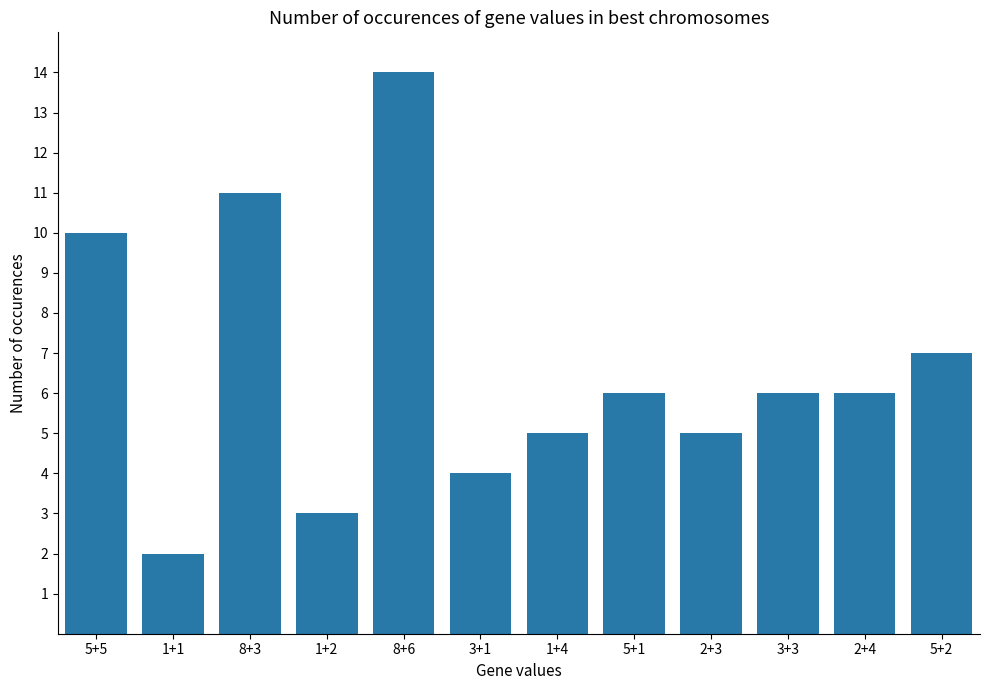

What is the label of the 12th bar from the left?

5+2